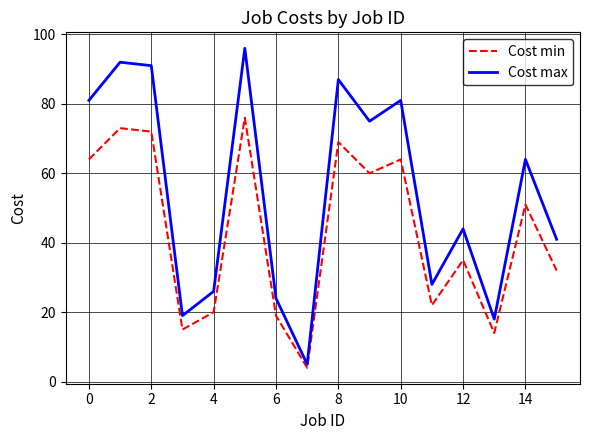

What is the minimum value shown in the chart?

4